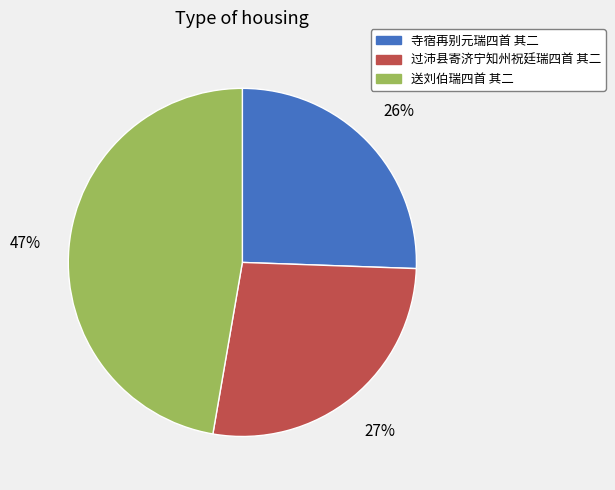

To the nearest percent, what is the average slice percentage?

33%